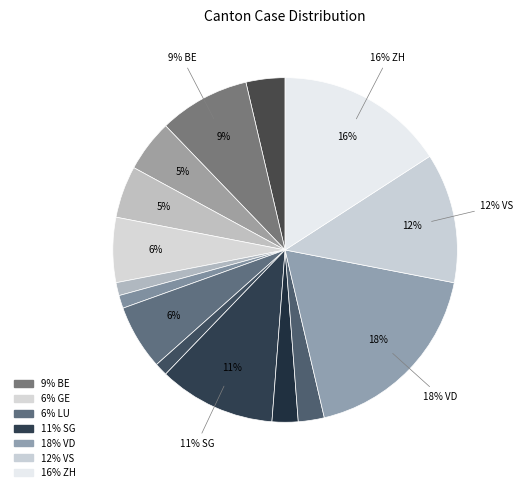

Rank the categories by value from lowest to highest.

GR, JU, NE, SO, TI, AG, BS, FR, GE, LU, BE, SG, VS, ZH, VD